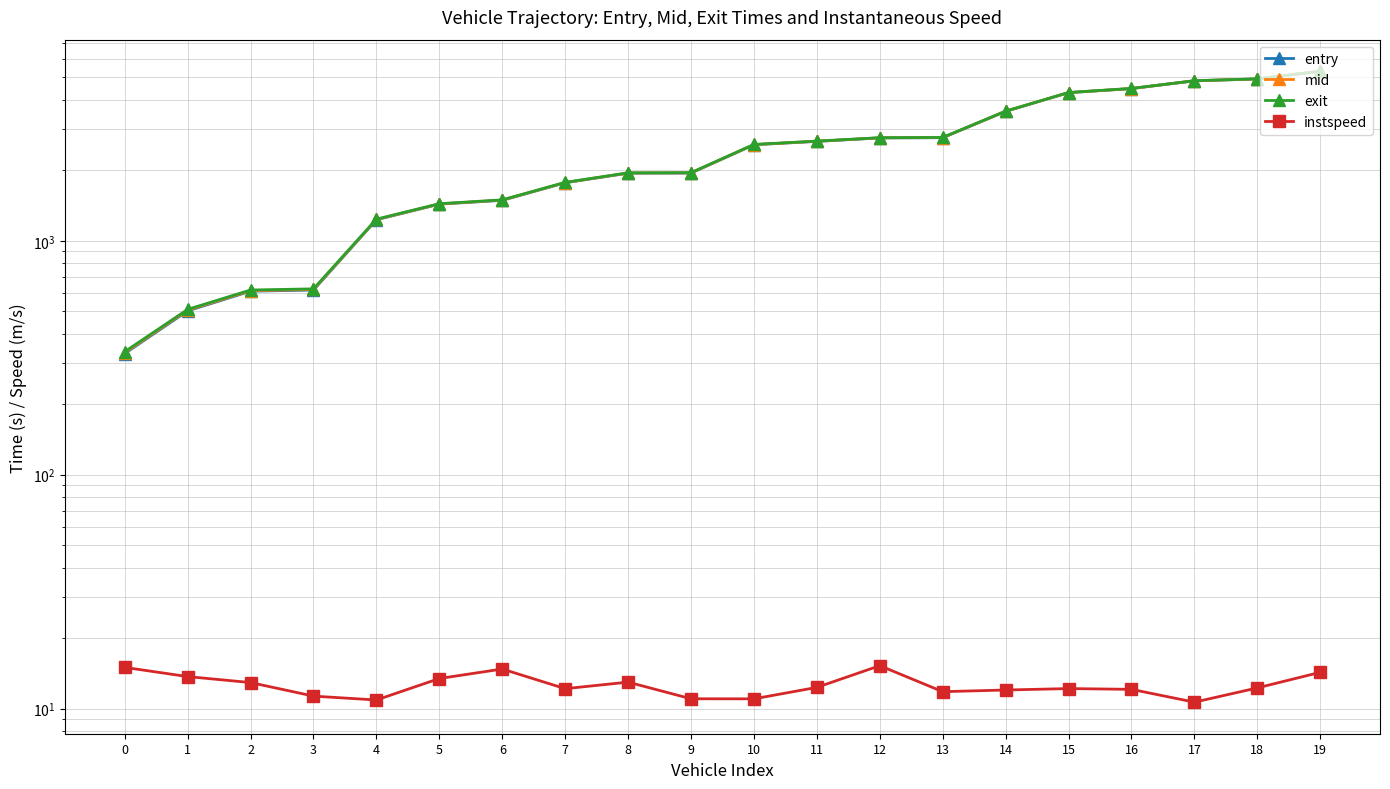

The value of instspeed at 0 is 15.0. True or false?

True